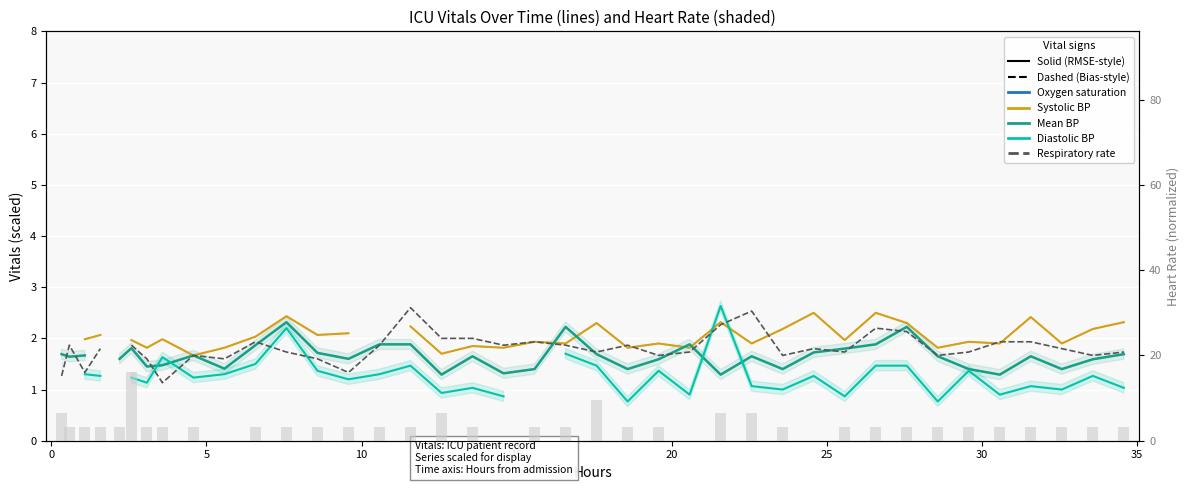

Which series has the largest total across all categories?

Oxygen saturation